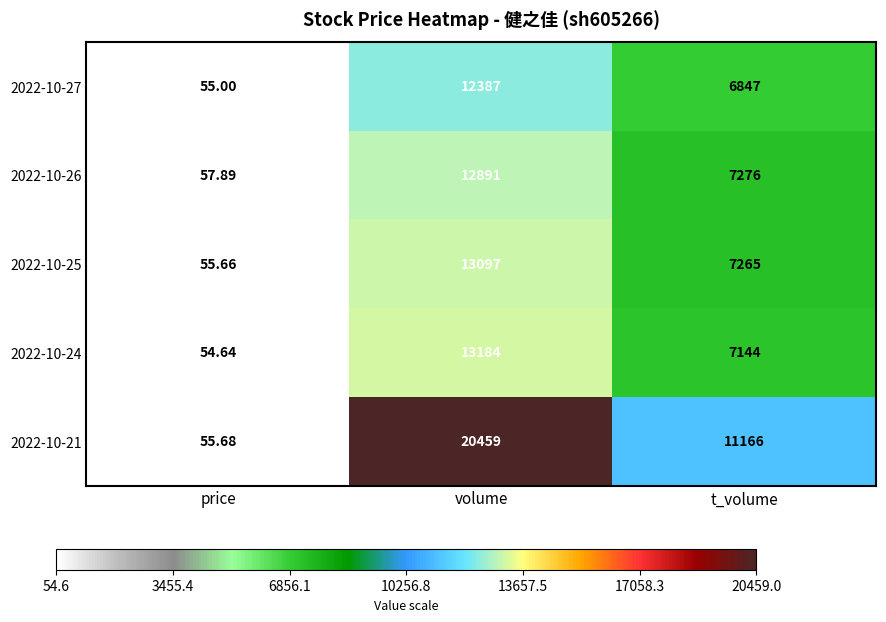

Which category has the lowest value across all series?

price